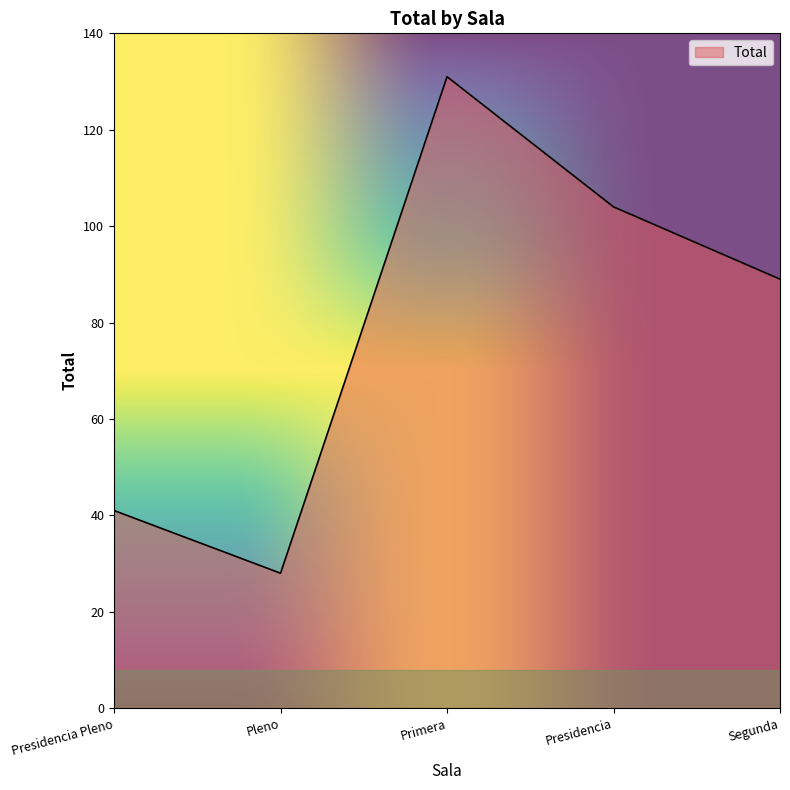

What position from the left is Presidencia?

4